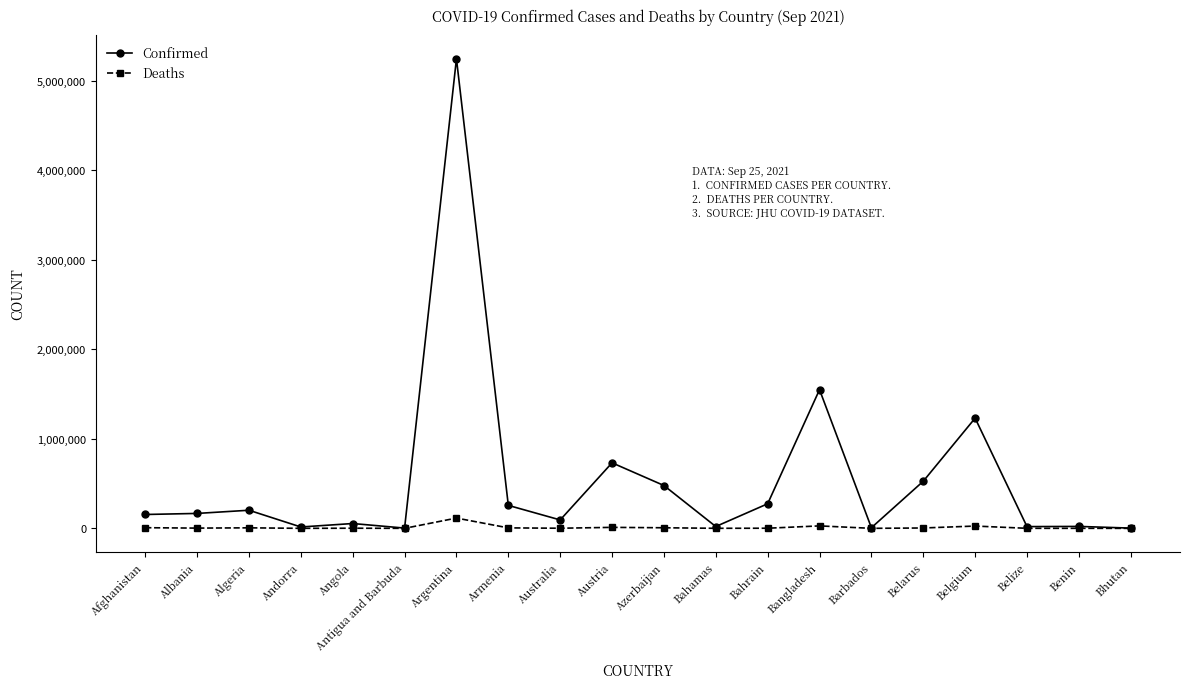

What is the average value of the Deaths series?

10764